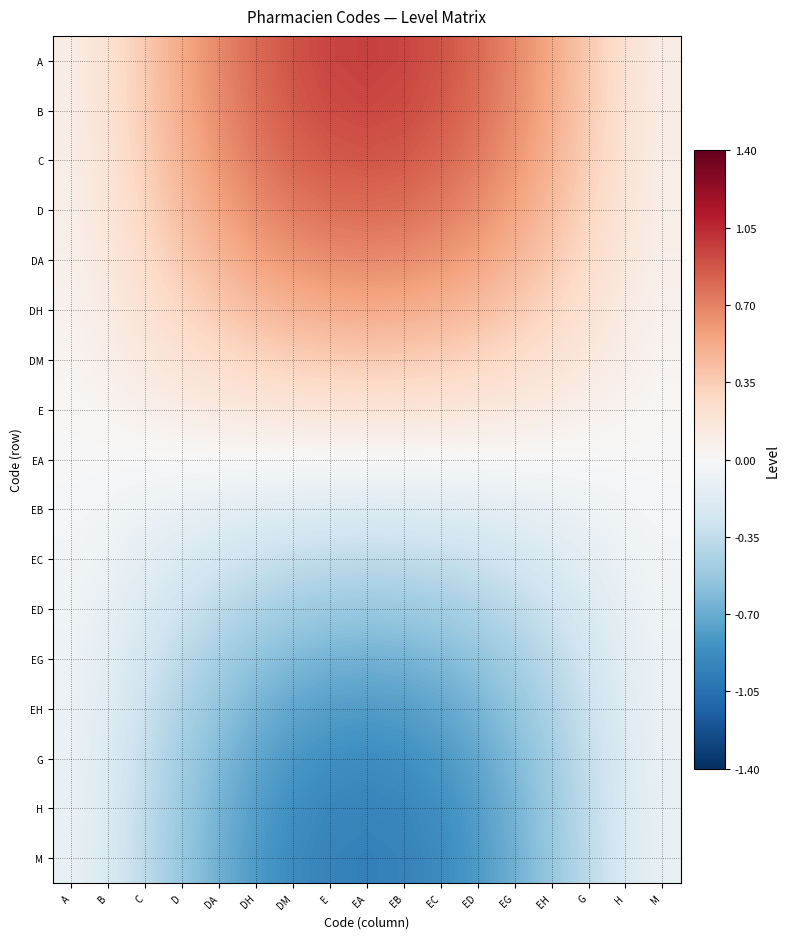

Which category has the lowest value across all series?

EA